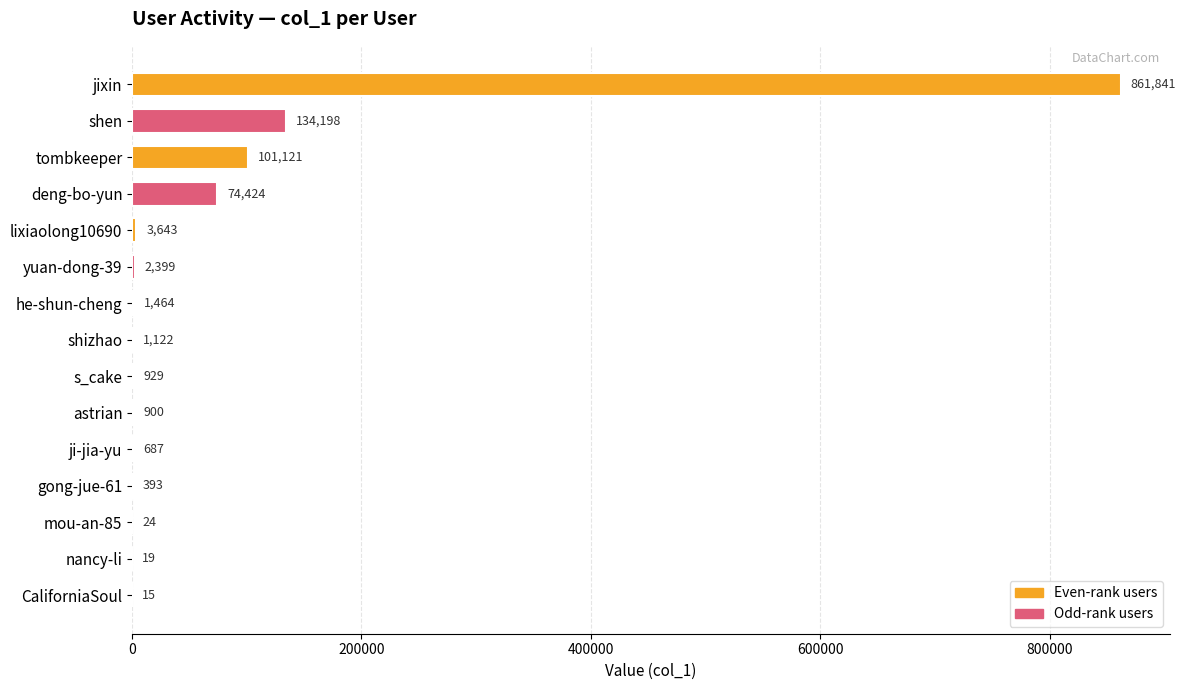

What is the sum of the values at nancy-li and s_cake?

948